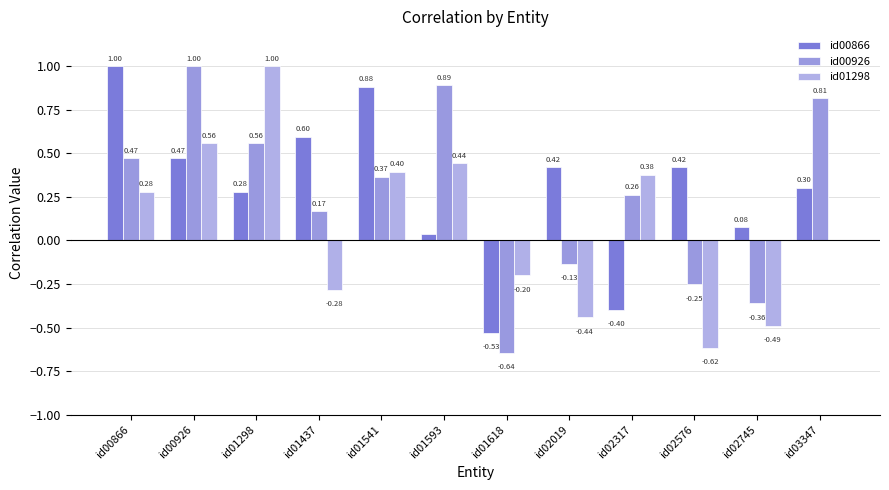

Is the value of id00866 at id01437 greater than the value of id00926 at id02317?

Yes